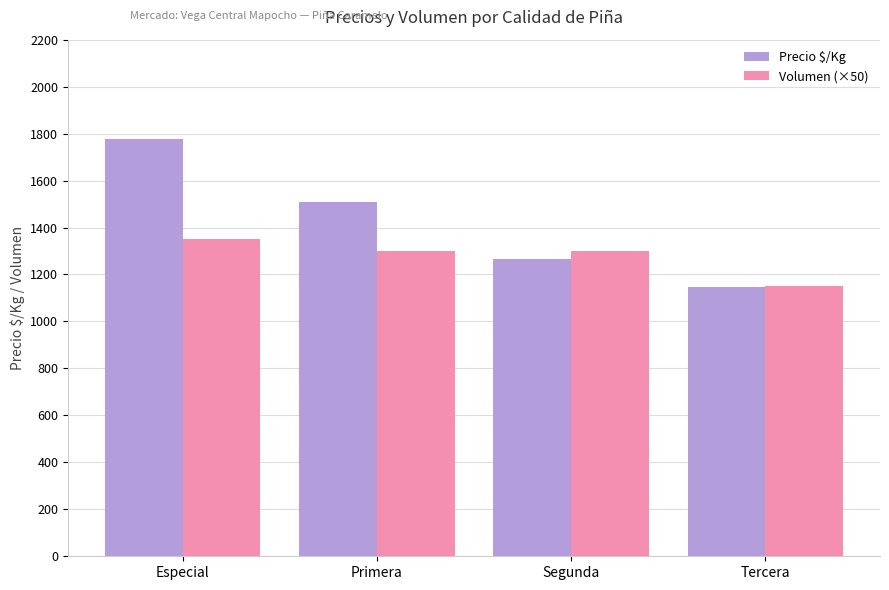

Reading left to right, extract all data points from this chart.

Precio $/Kg: Especial=1778	Primera=1508	Segunda=1267	Tercera=1148
Volumen (×50): Especial=1350	Primera=1300	Segunda=1300	Tercera=1150